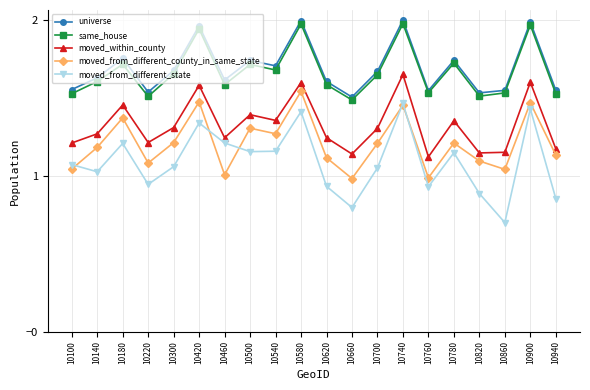

What are all the series names shown in the legend?

universe, same_house, moved_within_county, moved_from_different_county_in_same_state, moved_from_different_state